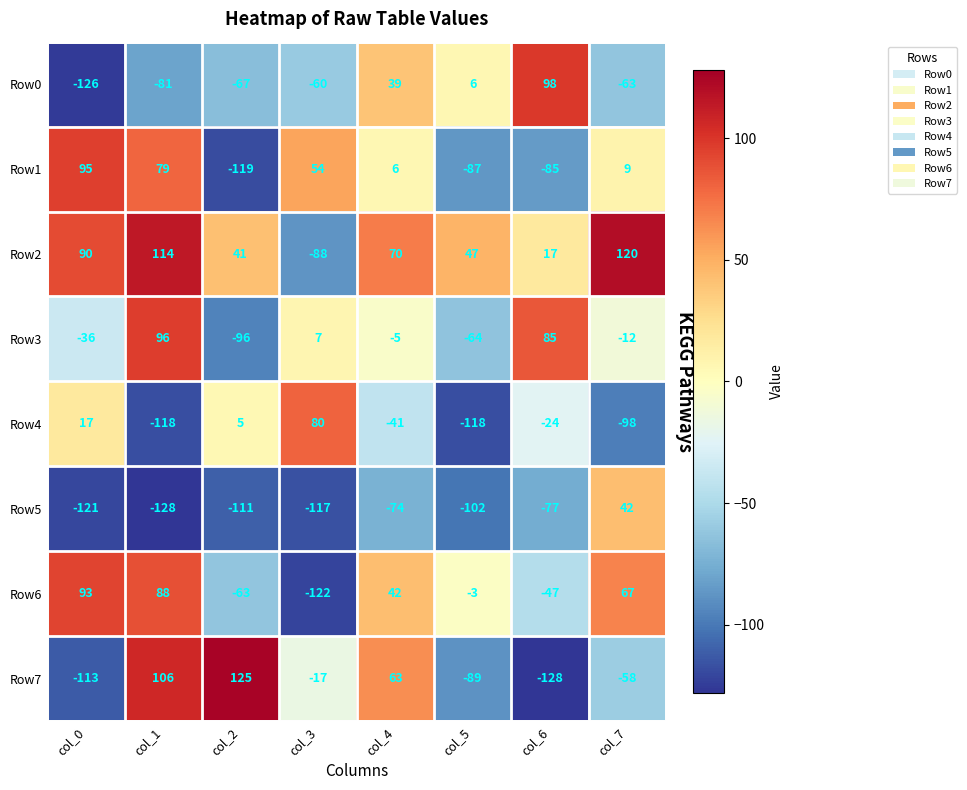

At which category is the sum across all series the highest?

col_1